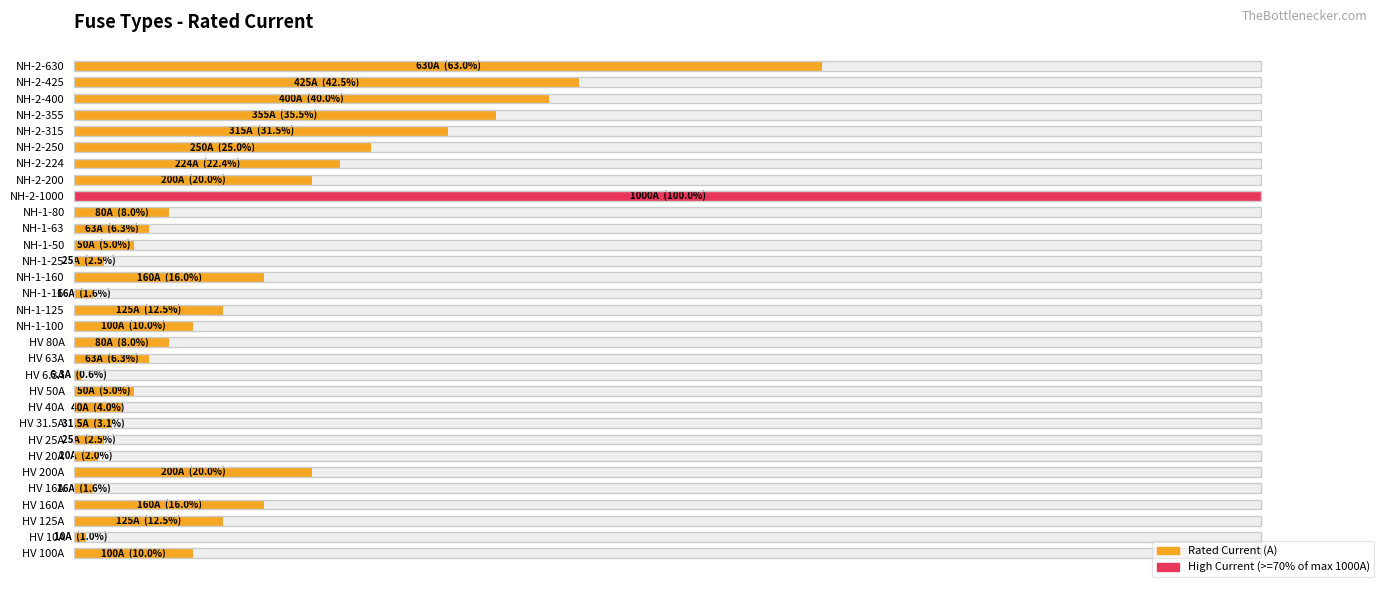

What is the value of the 28th bar from the left?

35.5